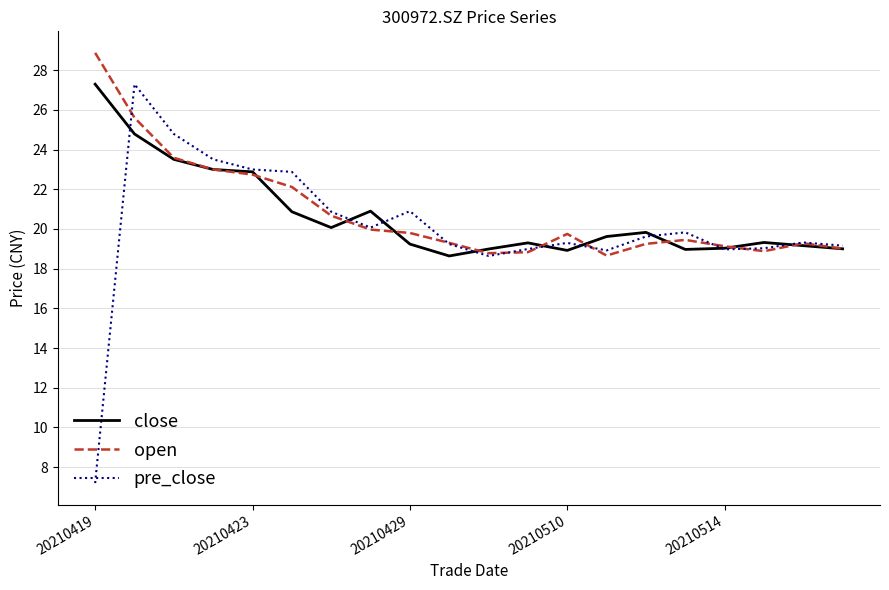

What is the maximum value for pre_close?

27.3